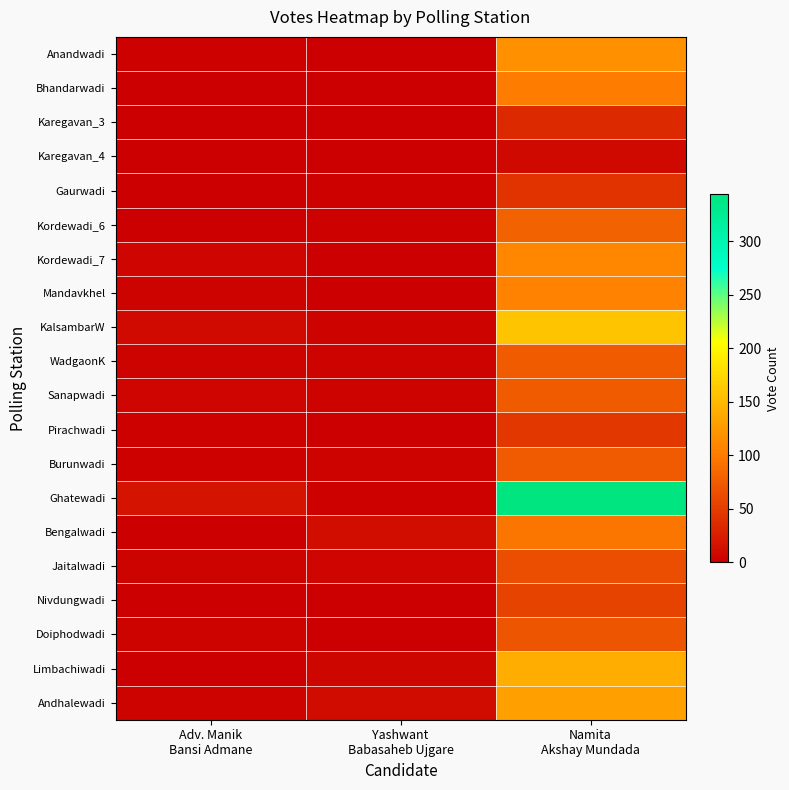

At which category is the sum across all series the highest?

Namita
Akshay Mundada